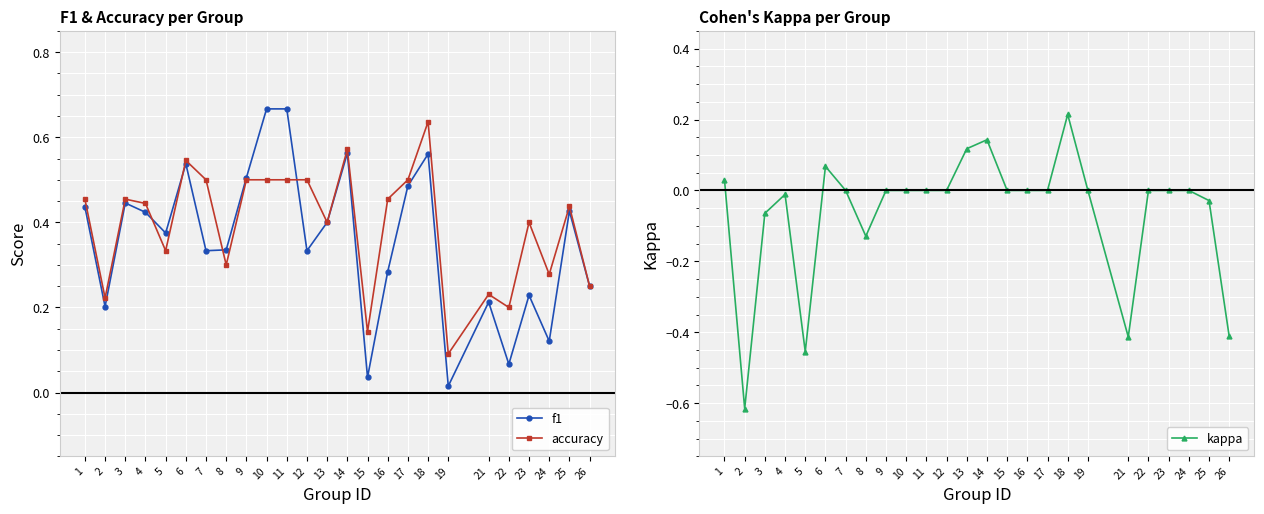

What is the value of the accuracy point at the 9th from the left?

0.5